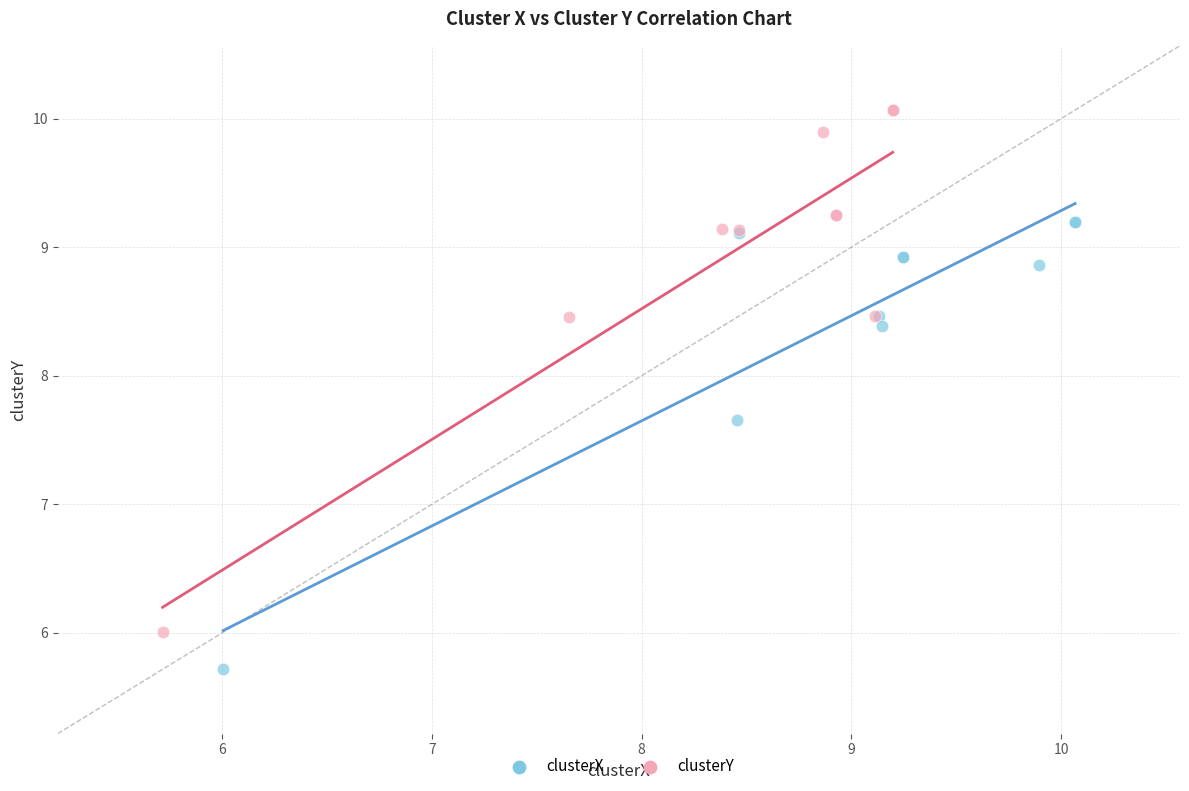

Which series has the widest spread of Y values?

clusterY